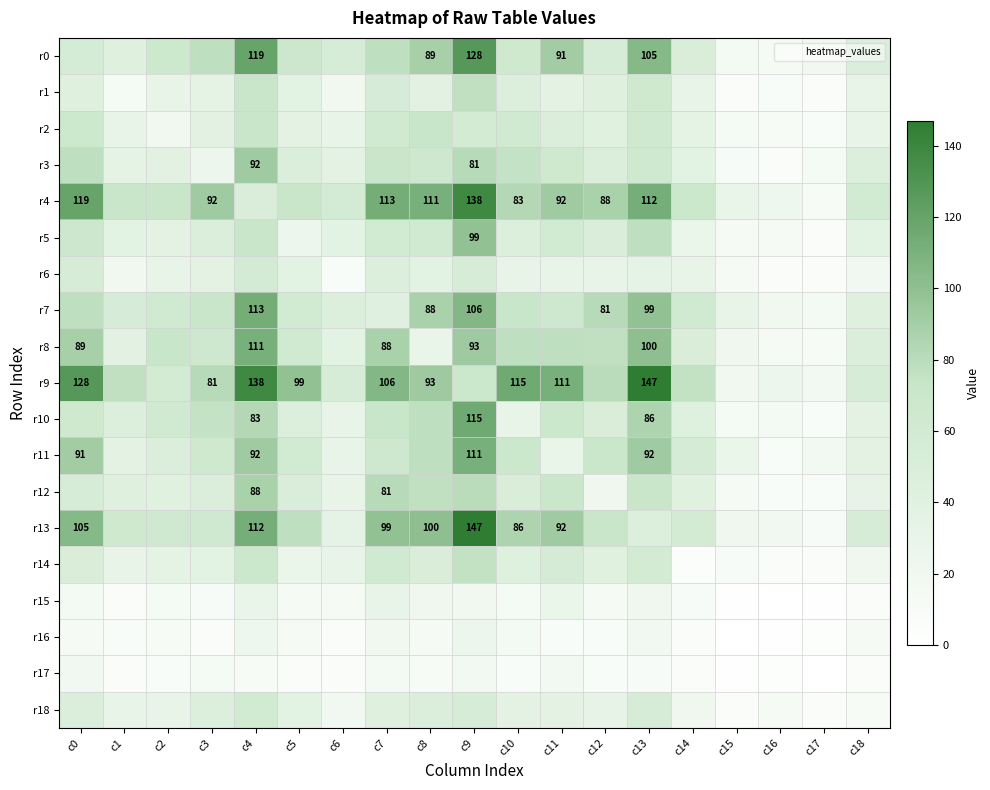

Is it true that r8 equals 51 at c14?

True